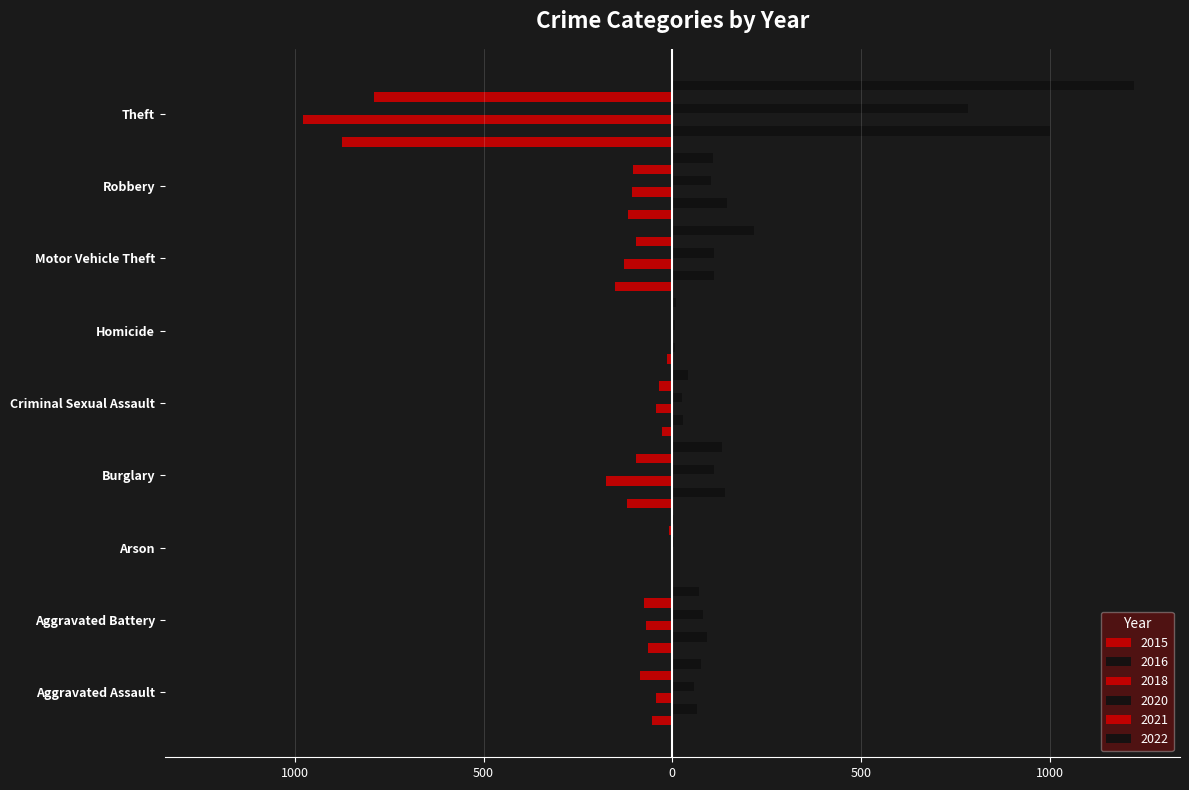

What are all the series names shown in the legend?

2015, 2016, 2018, 2020, 2021, 2022